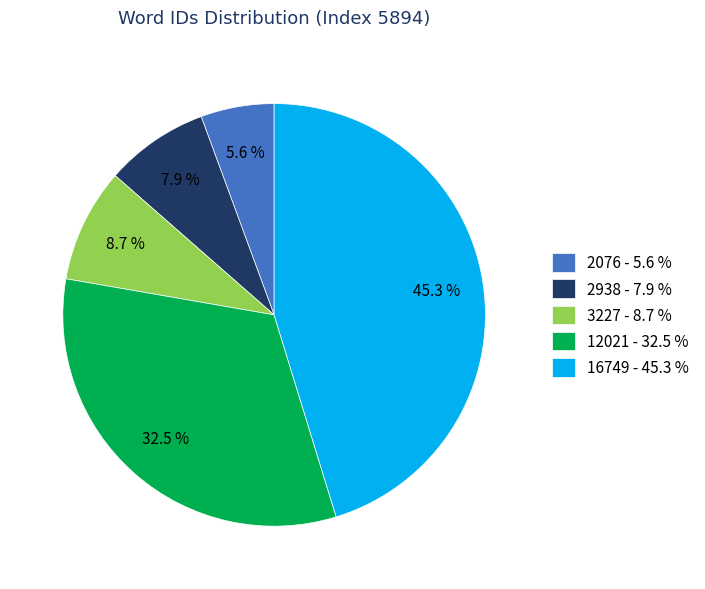

Approximately how many times larger is the value at 16749 compared to 2076?

8.1